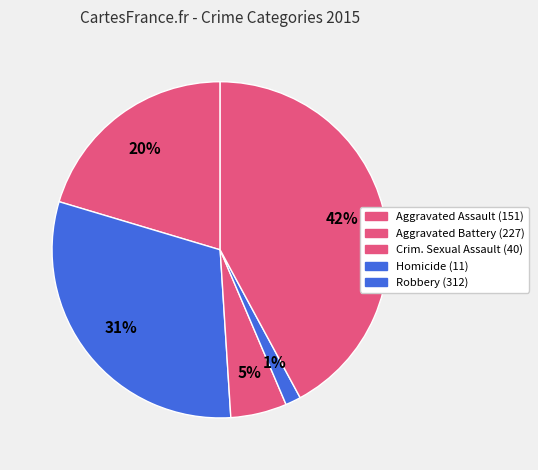

Count the number of slices in the pie.

5